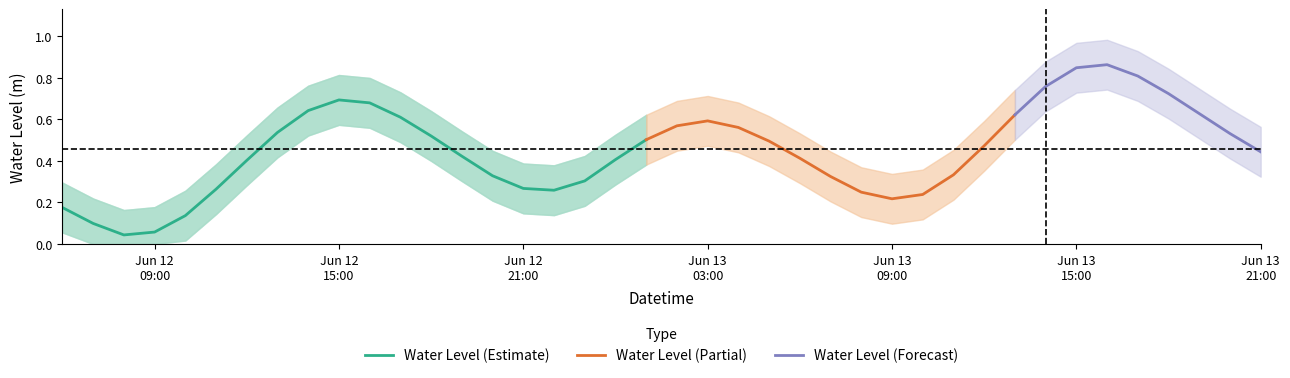

How many interior local peaks (higher than both neighbors) does the data have?

3